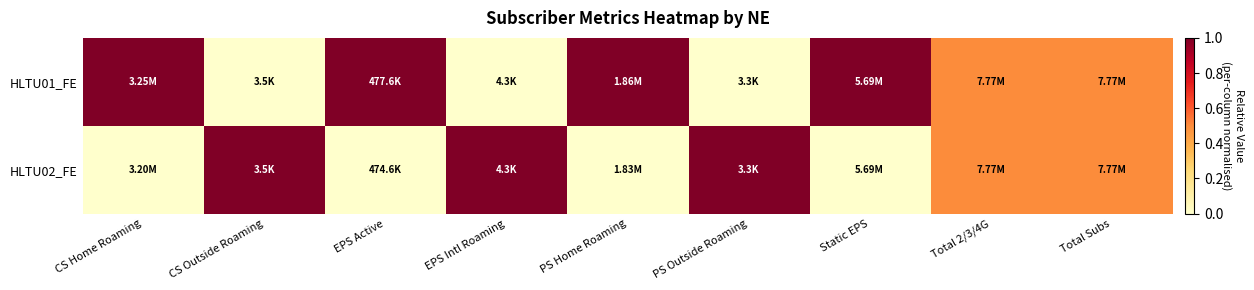

Rank the series by their average value, from lowest to highest.

HLTU02_FE, HLTU01_FE